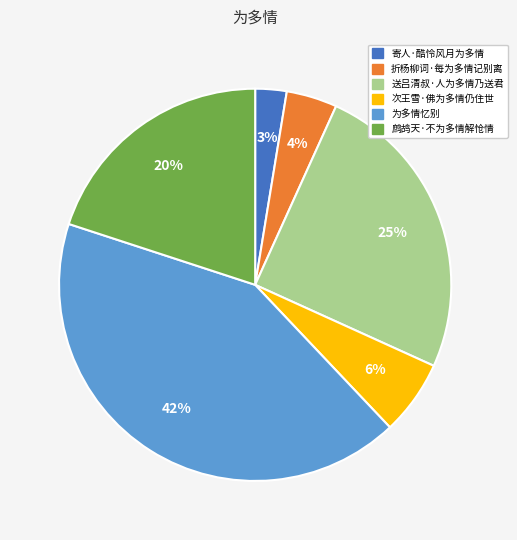

Is it true that 寄人·酷怜风月为多情 is 8% of the pie?

False